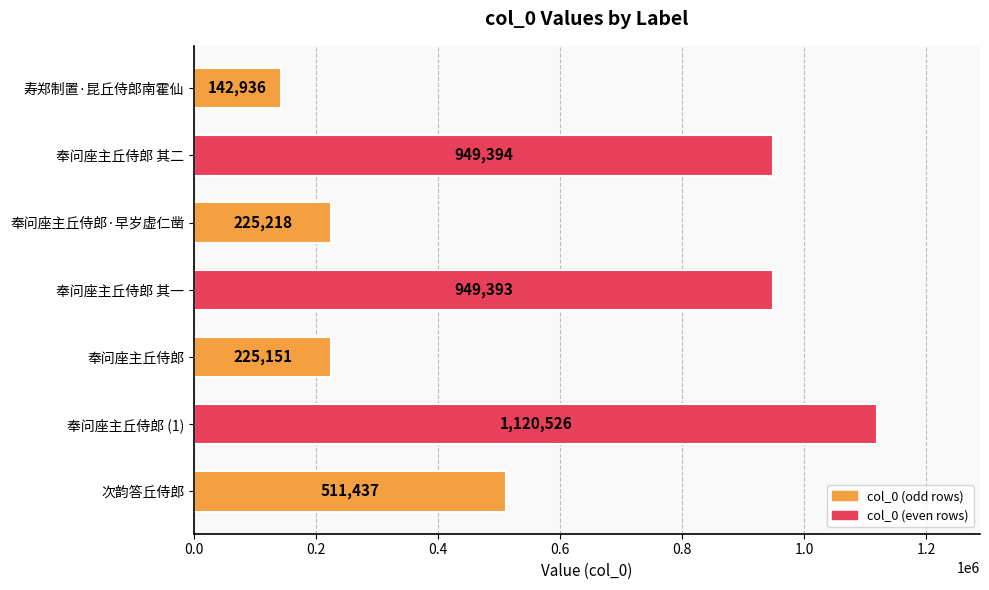

Are the bars grouped side by side (vs. stacked)?

No